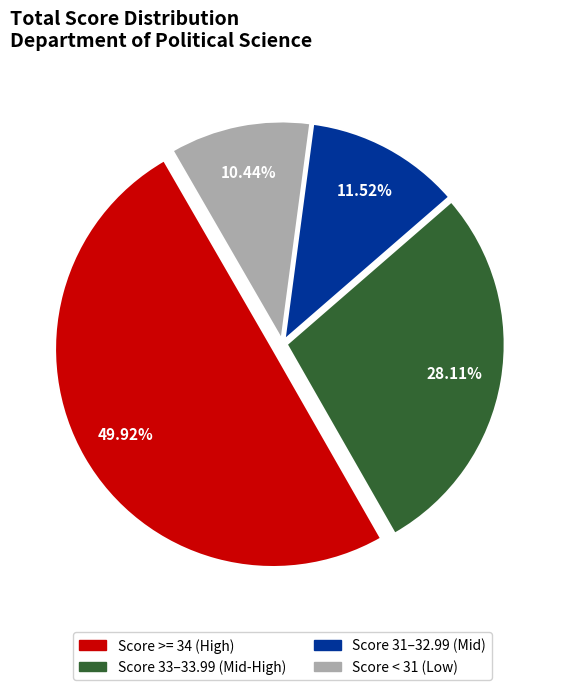

How many segments does this pie chart have?

4